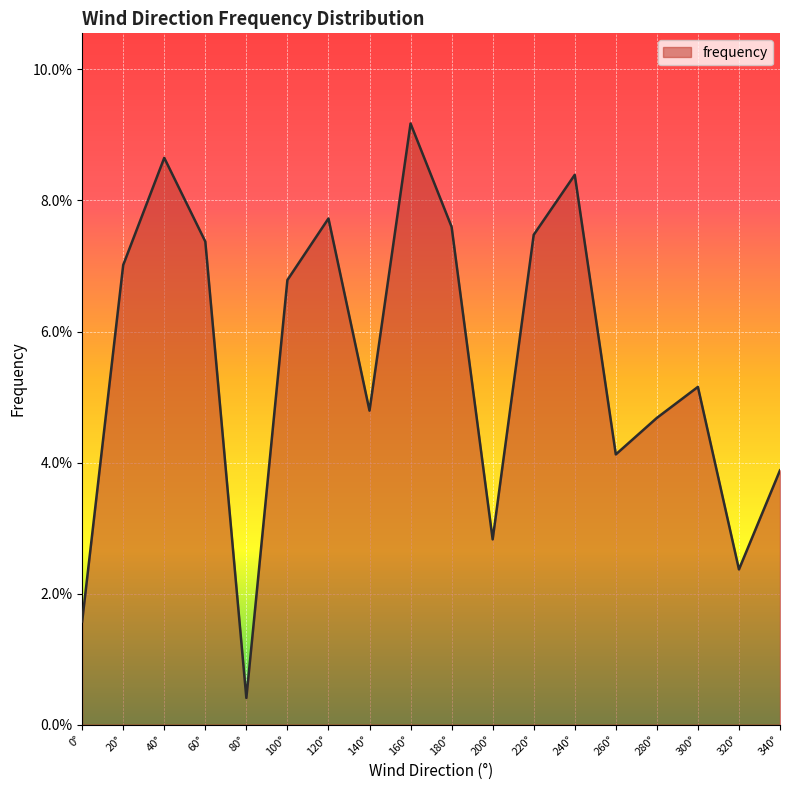

What is the greatest value displayed?

0.1